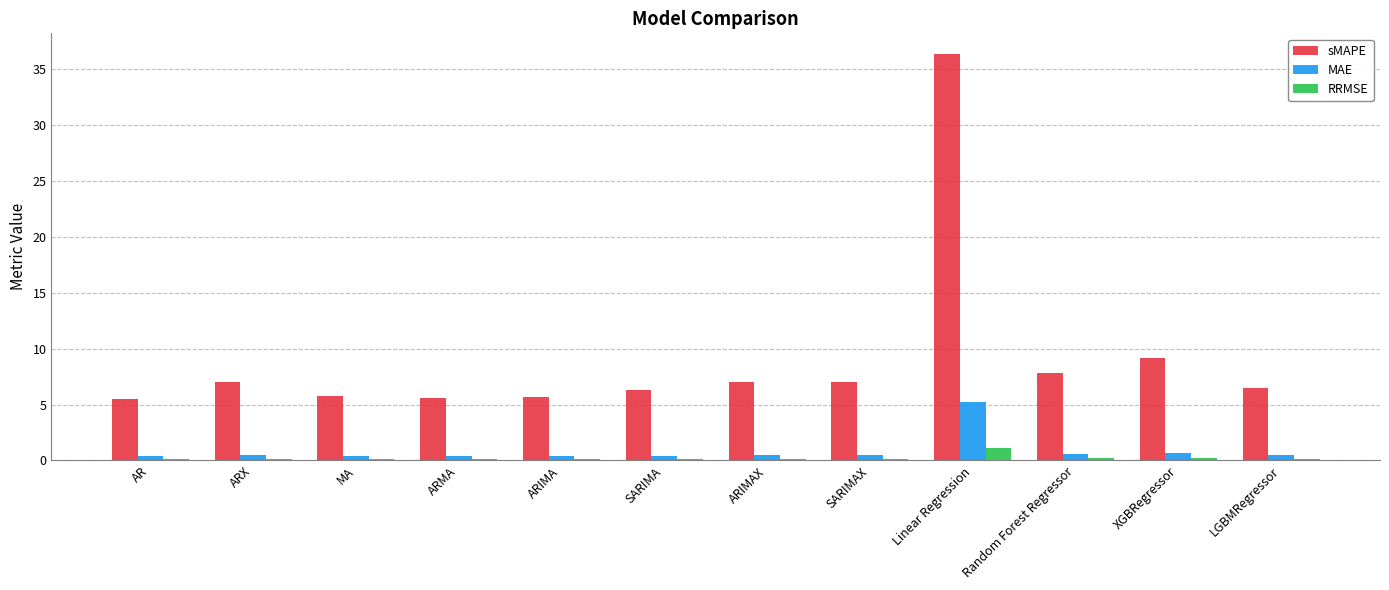

What is the spread (max minus min) of values at Random Forest Regressor?

7.6